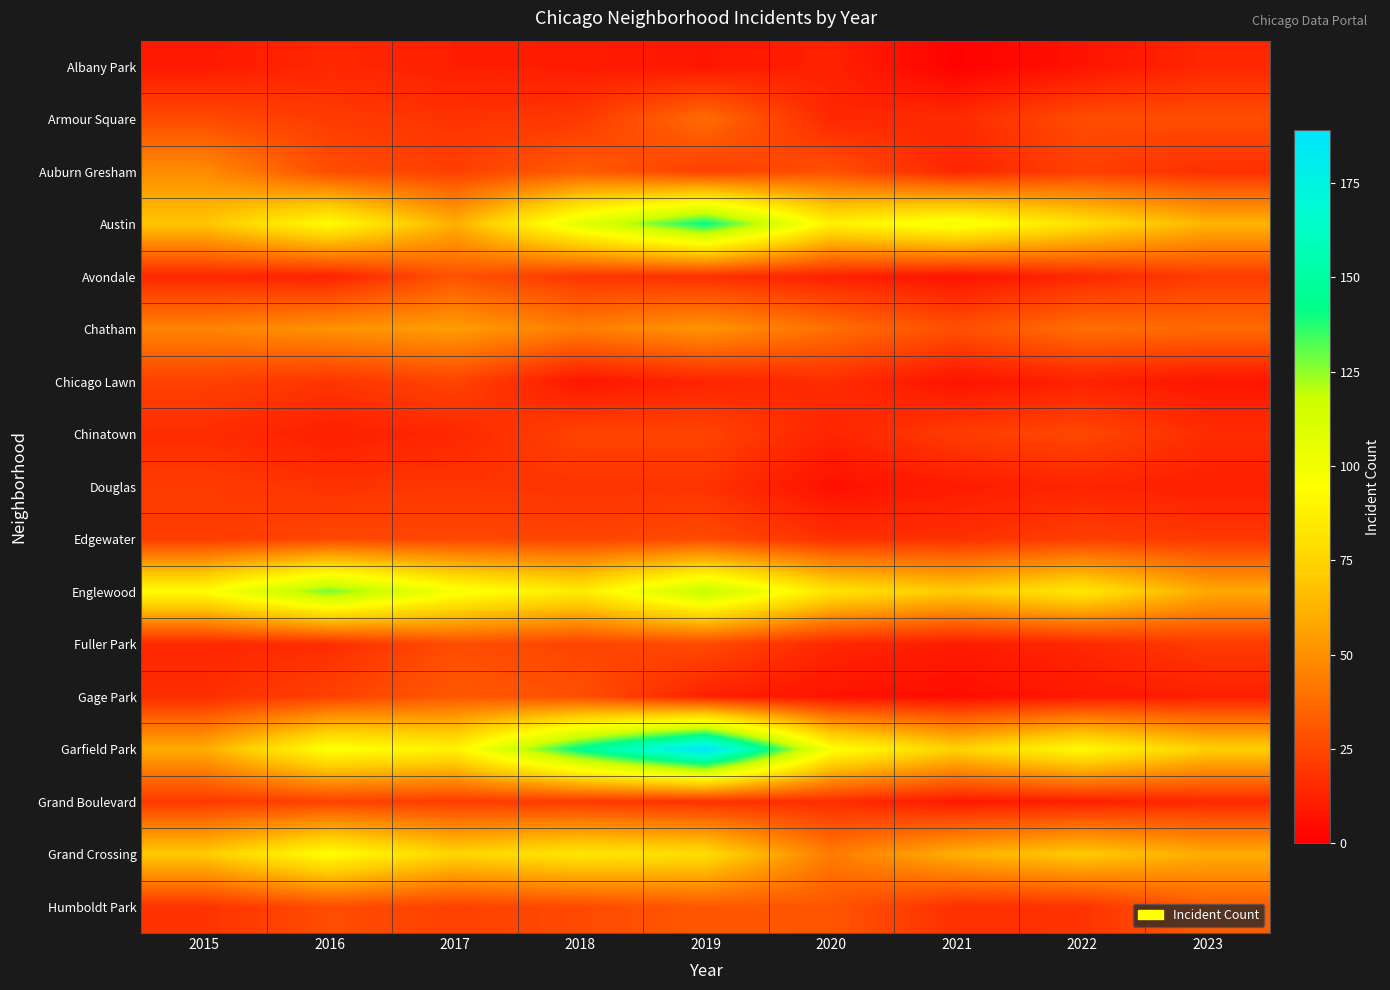

Reading left to right, what are all the values shown in this chart?

Albany Park: 2015=9	2016=14	2017=11	2018=10	2019=8	2020=12	2021=1	2022=7	2023=14
Armour Square: 2015=26	2016=21	2017=18	2018=20	2019=38	2020=14	2021=15	2022=27	2023=27
Auburn Gresham: 2015=49	2016=27	2017=22	2018=32	2019=22	2020=28	2021=13	2022=22	2023=17
Austin: 2015=69	2016=94	2017=61	2018=107	2019=143	2020=88	2021=101	2022=81	2023=63
Avondale: 2015=14	2016=12	2017=29	2018=19	2019=17	2020=12	2021=7	2022=14	2023=21
Chatham: 2015=46	2016=51	2017=55	2018=44	2019=52	2020=39	2021=28	2022=39	2023=37
Chicago Lawn: 2015=23	2016=19	2017=24	2018=8	2019=13	2020=16	2021=7	2022=12	2023=8
Chinatown: 2015=16	2016=11	2017=14	2018=24	2019=24	2020=13	2021=21	2022=25	2023=16
Douglas: 2015=21	2016=18	2017=19	2018=18	2019=18	2020=6	2021=10	2022=13	2023=11
Edgewater: 2015=21	2016=25	2017=25	2018=24	2019=26	2020=17	2021=17	2022=22	2023=20
Englewood: 2015=94	2016=129	2017=99	2018=85	2019=120	2020=82	2021=71	2022=84	2023=59
Fuller Park: 2015=14	2016=16	2017=27	2018=24	2019=26	2020=14	2021=10	2022=14	2023=21
Gage Park: 2015=16	2016=23	2017=31	2018=28	2019=12	2020=7	2021=5	2022=9	2023=11
Garfield Park: 2015=60	2016=97	2017=89	2018=144	2019=189	2020=97	2021=74	2022=93	2023=73
Grand Boulevard: 2015=20	2016=23	2017=21	2018=20	2019=17	2020=16	2021=9	2022=11	2023=14
Grand Crossing: 2015=71	2016=95	2017=75	2018=83	2019=79	2020=43	2021=61	2022=71	2023=60
Humboldt Park: 2015=18	2016=27	2017=23	2018=26	2019=31	2020=30	2021=17	2022=18	2023=32